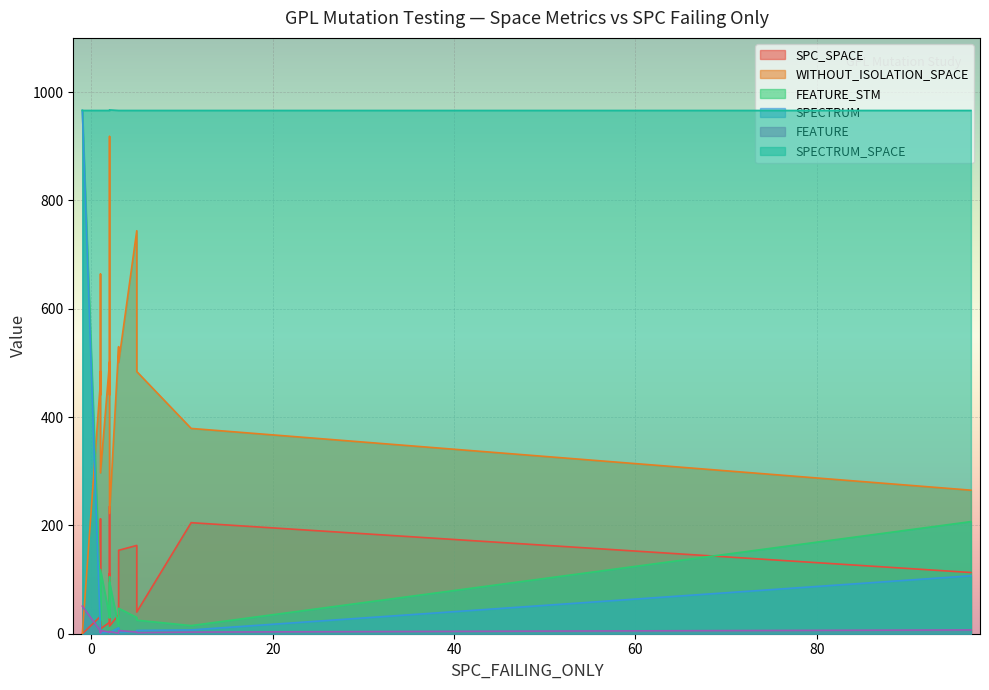

What are all the series names shown in the legend?

SPC_SPACE, WITHOUT_ISOLATION_SPACE, FEATURE_STM, SPECTRUM, FEATURE, SPECTRUM_SPACE